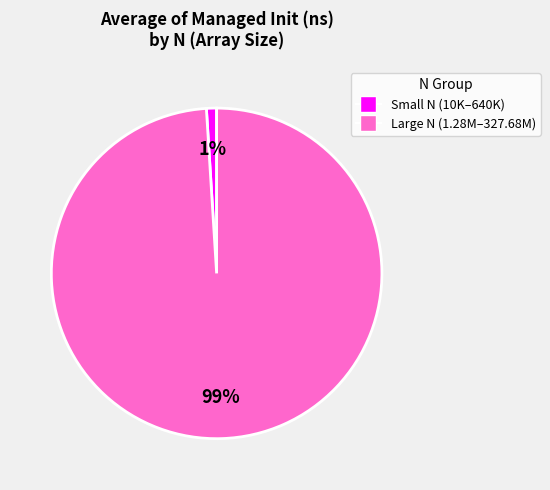

Is there a majority slice in this chart?

Yes